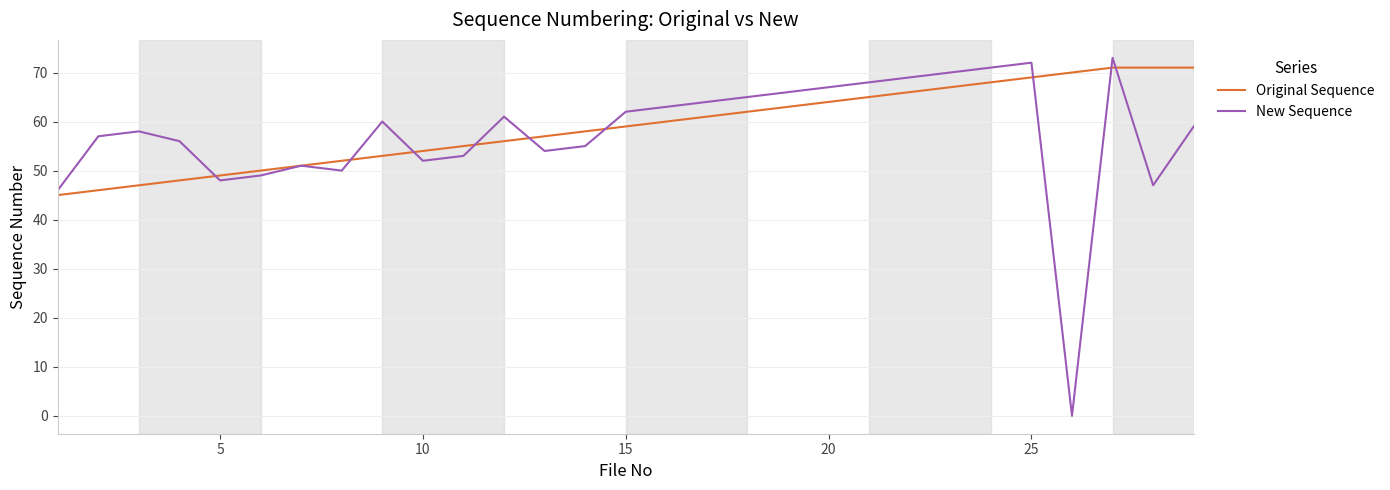

Which series has the largest total across all categories?

Original Sequence